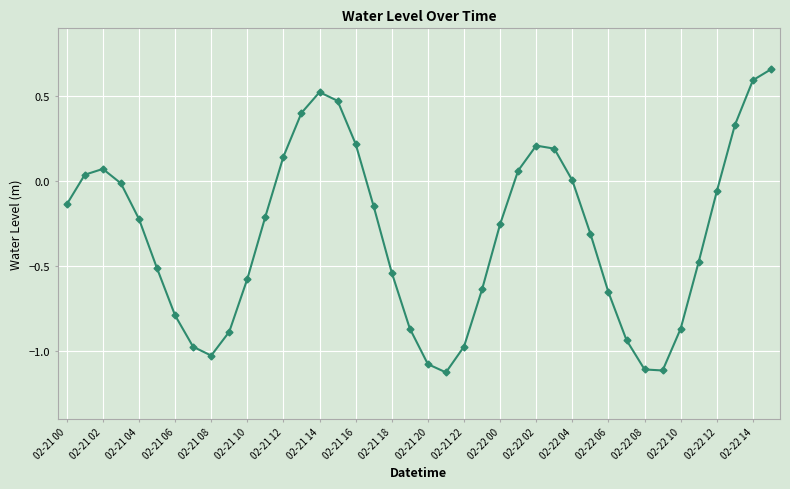

True or false: the data has more than 1 interior local peaks.

True